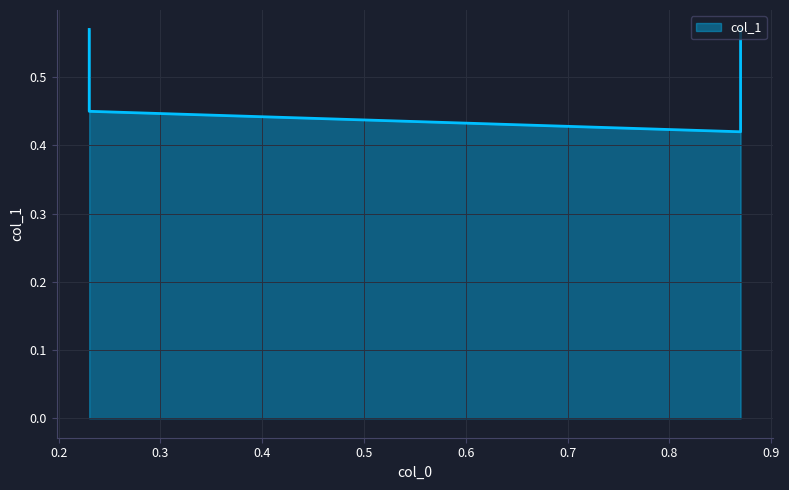

Rank the categories by value from highest to lowest.

0.23, 0.87, 0.23, 0.87